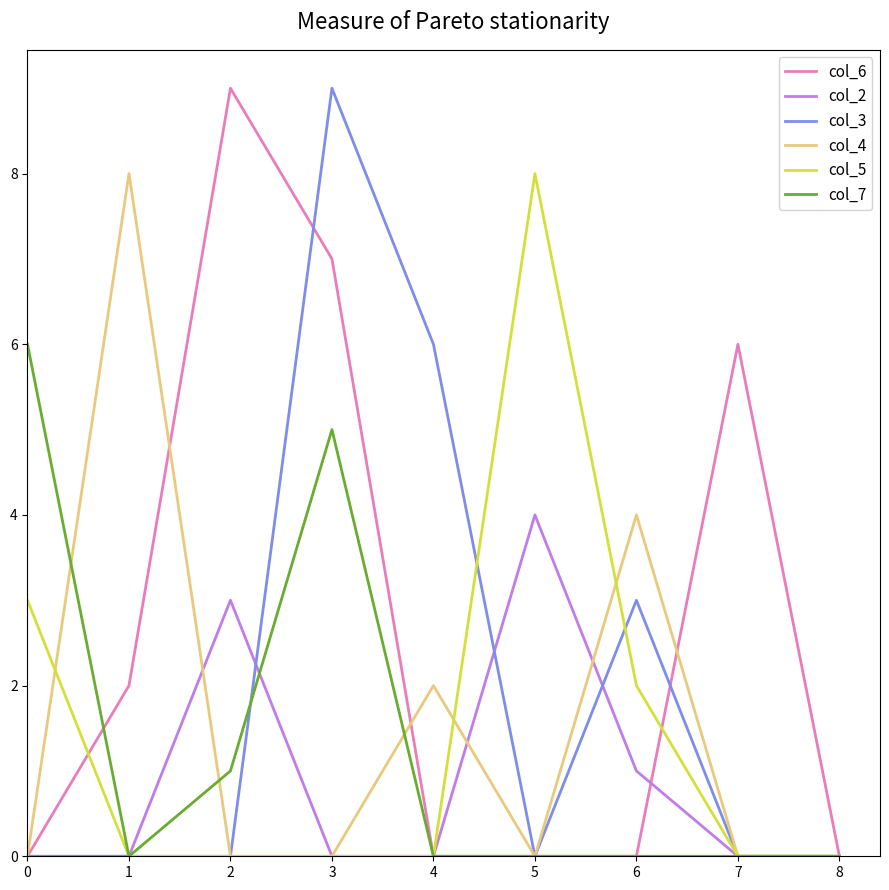

At which category is the sum across all series the highest?

3